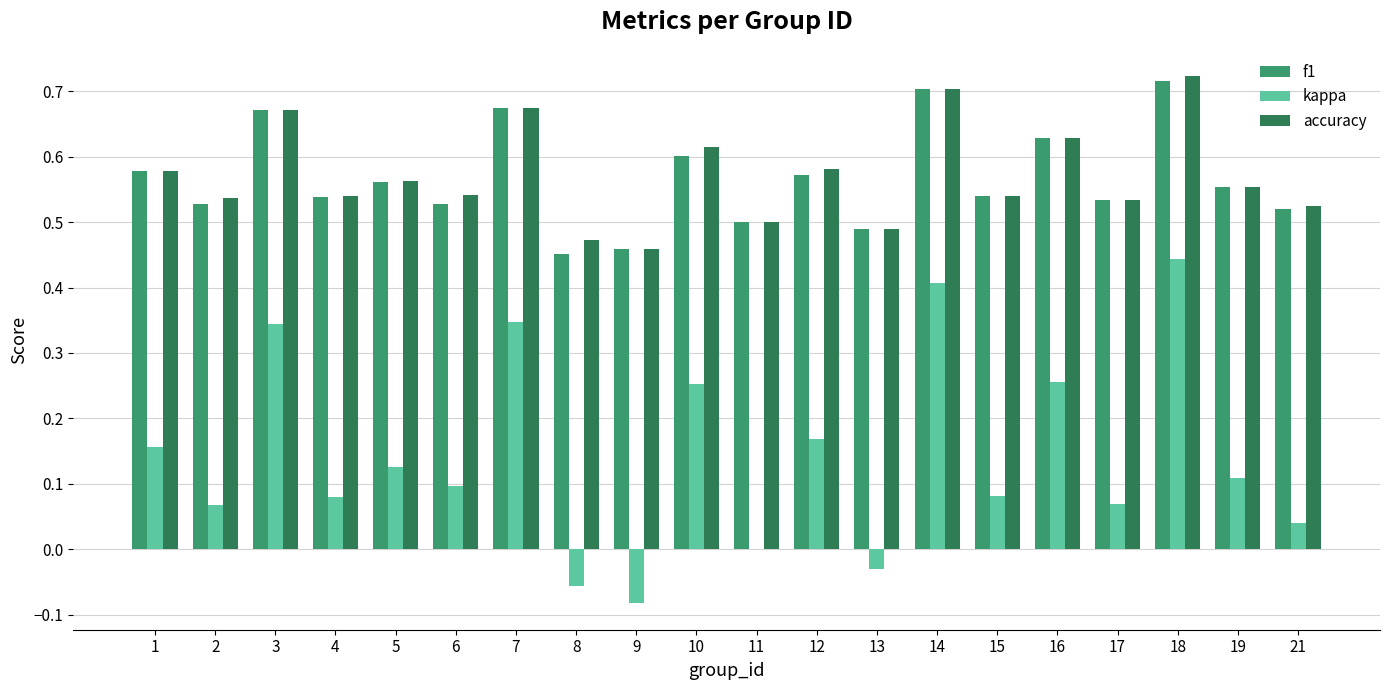

True or false: accuracy has a value of 0.5 at 11.

True